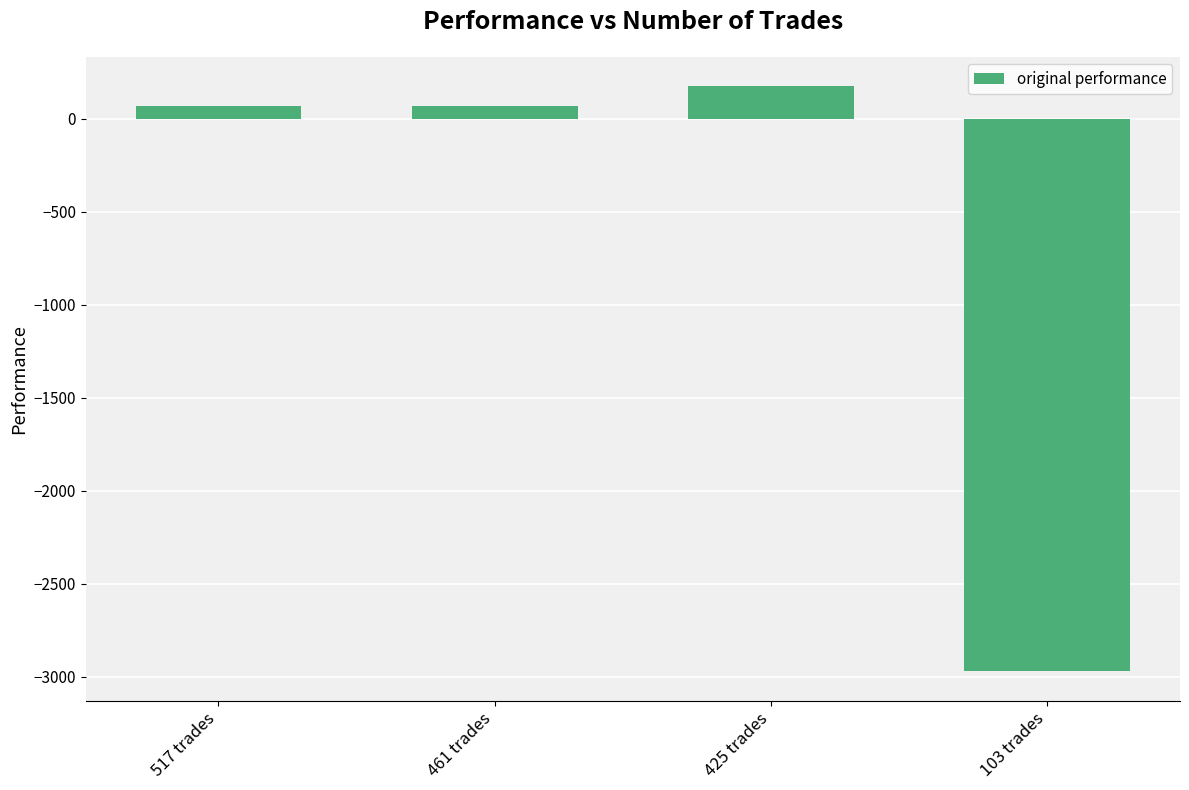

What is the sum of all values?

-2658.0